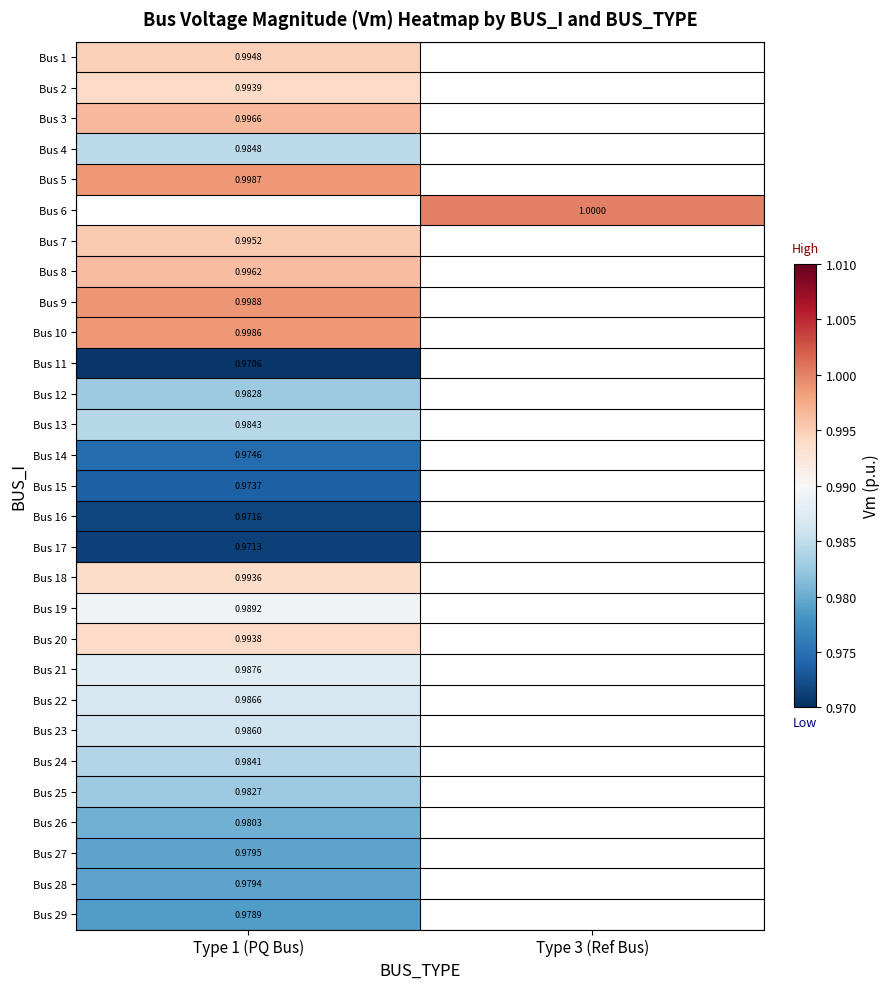

How many categories are shown in the chart?

2